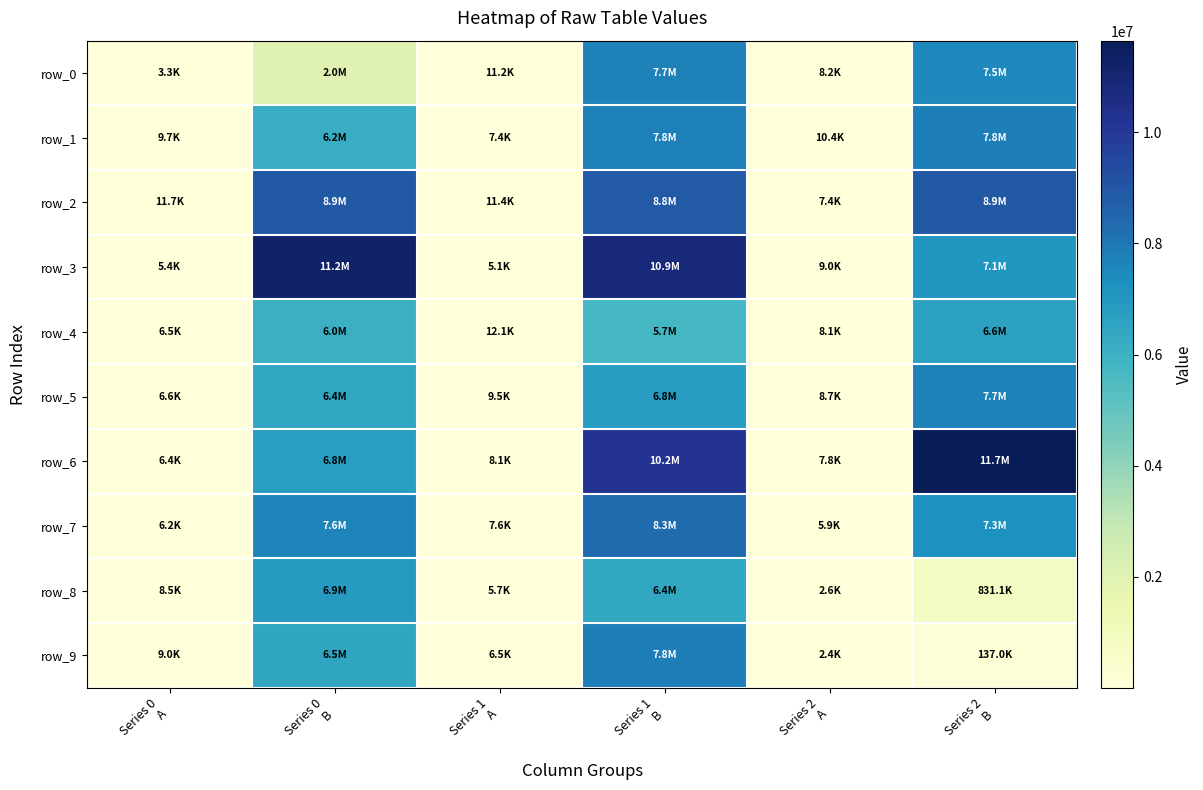

What is the average value of the row_4 series?

3062427